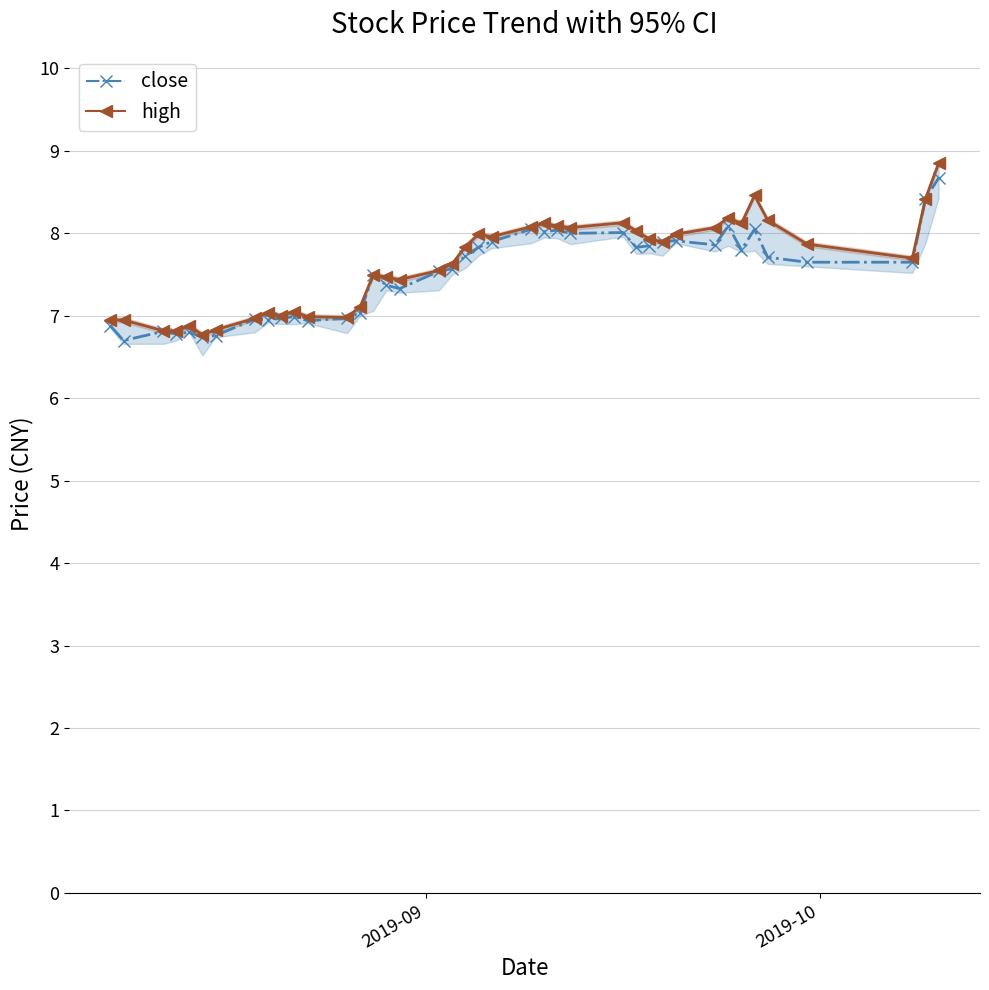

True or false: close and high cross at least once.

False